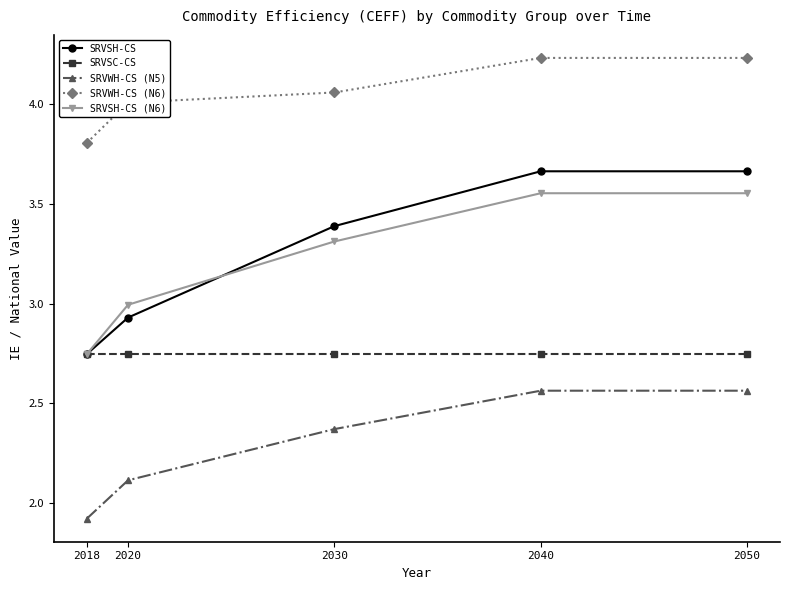

Which series has the widest spread of values?

SRVSH-CS